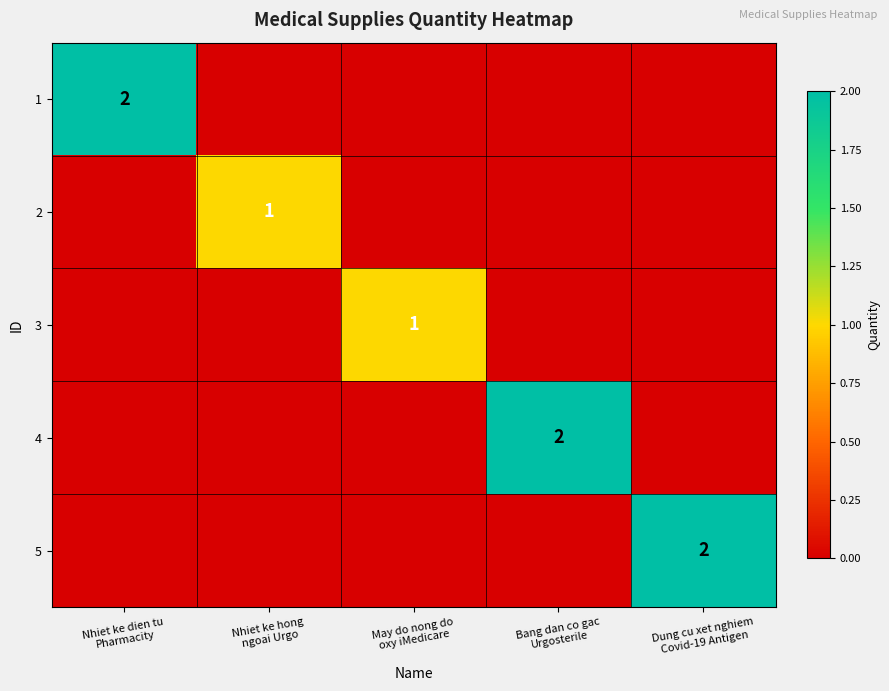

At how many categories does at least one series exceed 1?

3